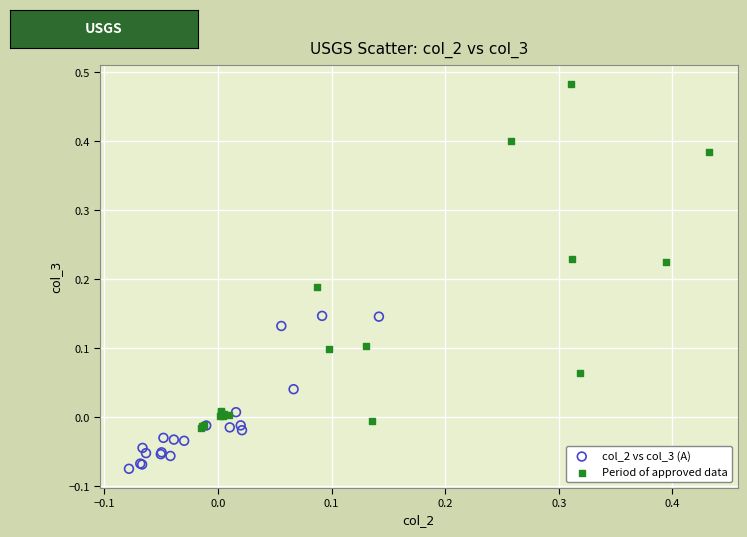

Which series has the widest spread of Y values?

Period of approved data